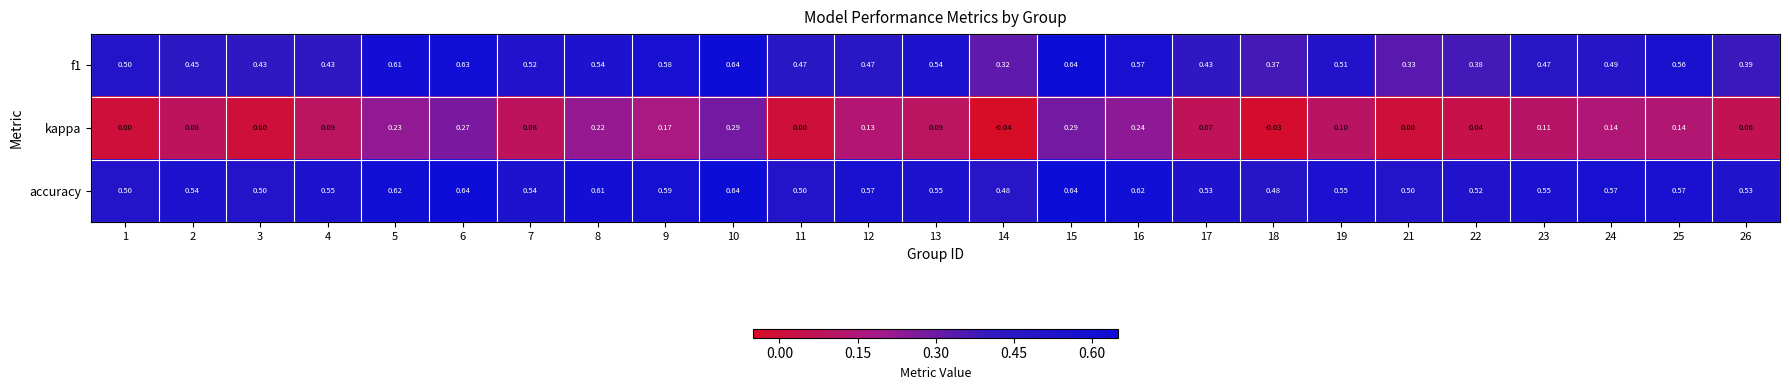

Which series has the largest total across all categories?

accuracy